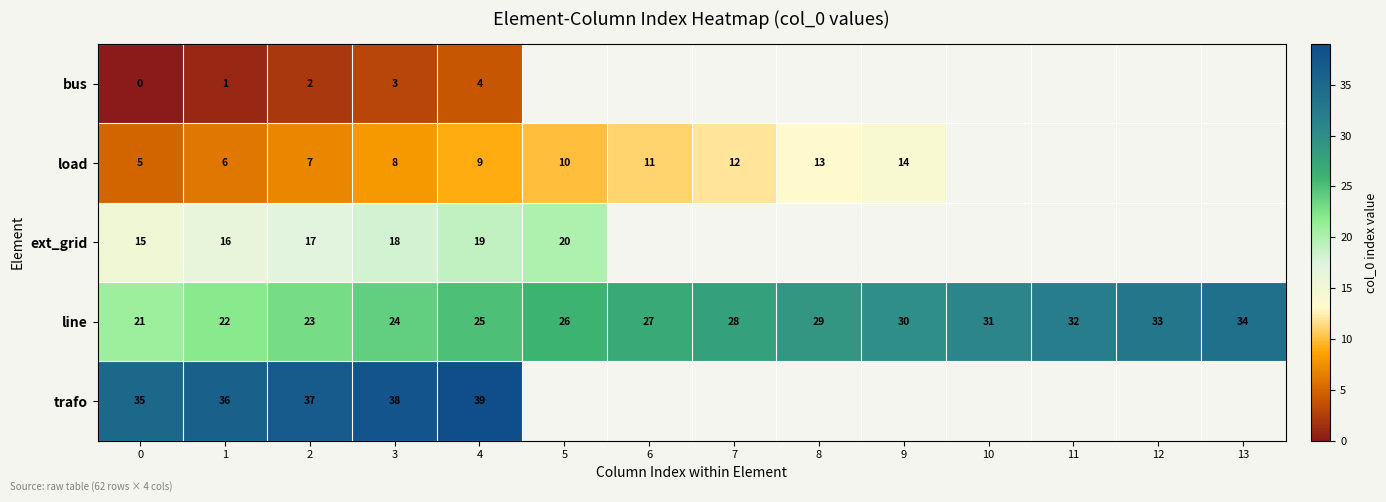

How many values in the line series are below 28?

7